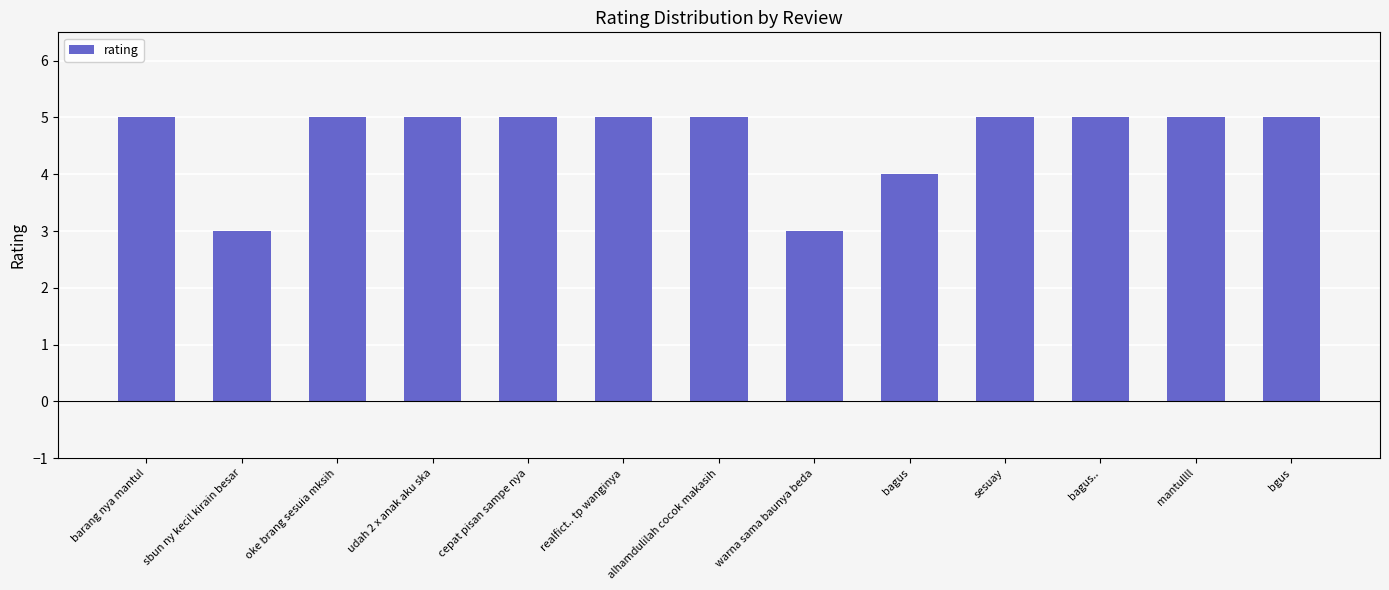

The value at warna sama baunya beda is 3. True or false?

True